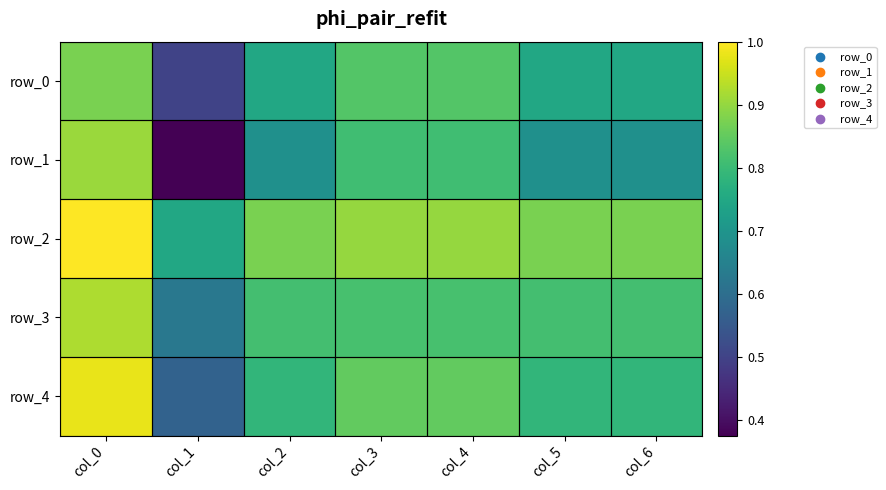

Reading left to right, transcribe all the data shown in this chart.

row_0: 0.9	0.5	0.8	0.8	0.8	0.8	0.8
row_1: 0.9	0.4	0.7	0.8	0.8	0.7	0.7
row_2: 1.0	0.8	0.9	0.9	0.9	0.9	0.9
row_3: 0.9	0.6	0.8	0.8	0.8	0.8	0.8
row_4: 1.0	0.6	0.8	0.8	0.8	0.8	0.8